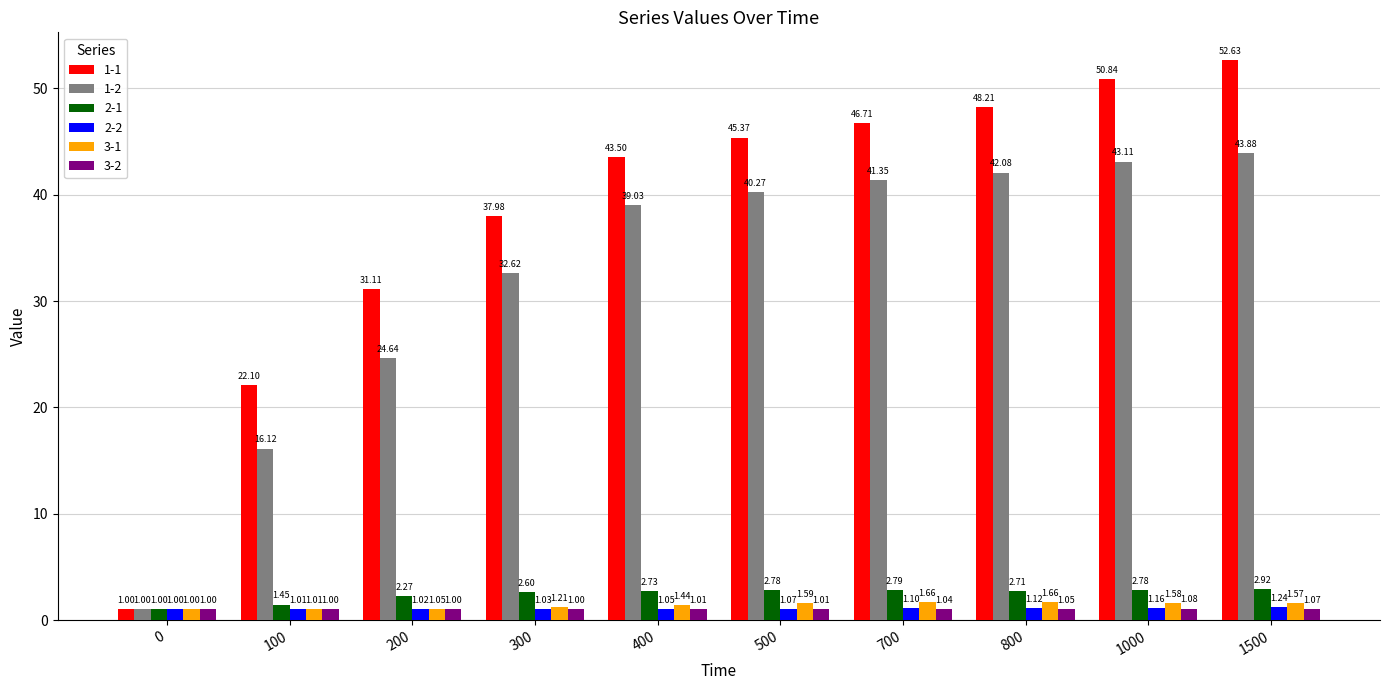

At which label does 1-1 reach its peak?

1500